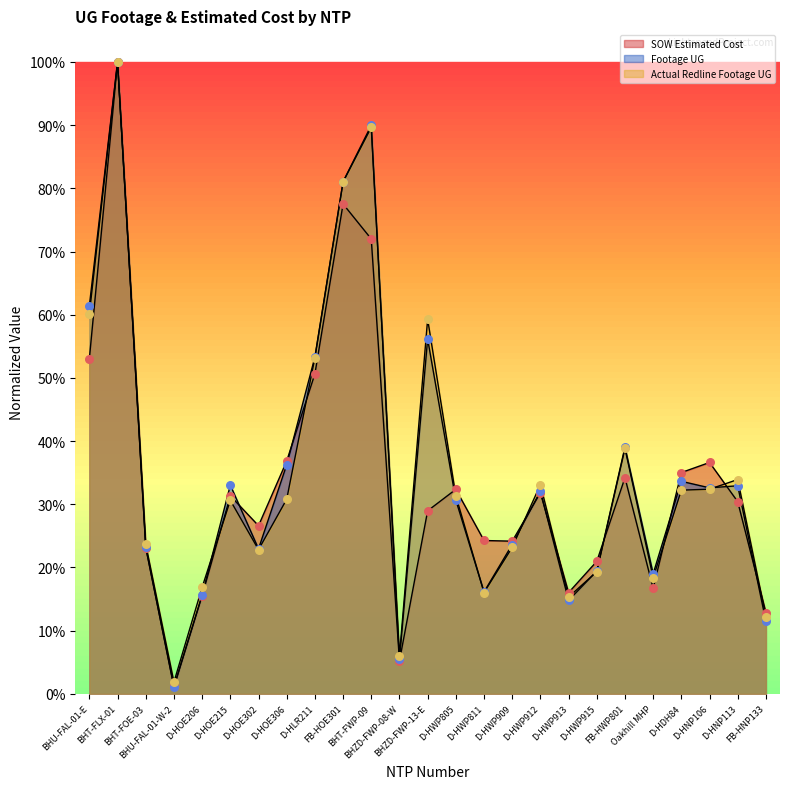

Does the chart have visible grid lines?

No